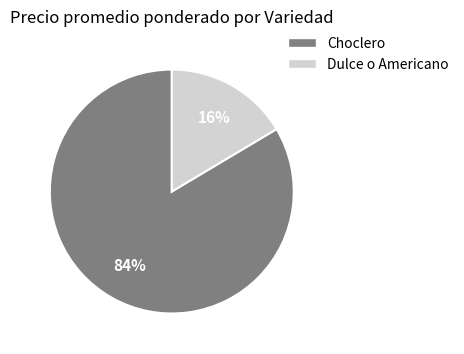

To the nearest percent, what is the combined percentage of Choclero and Dulce o Americano?

100%